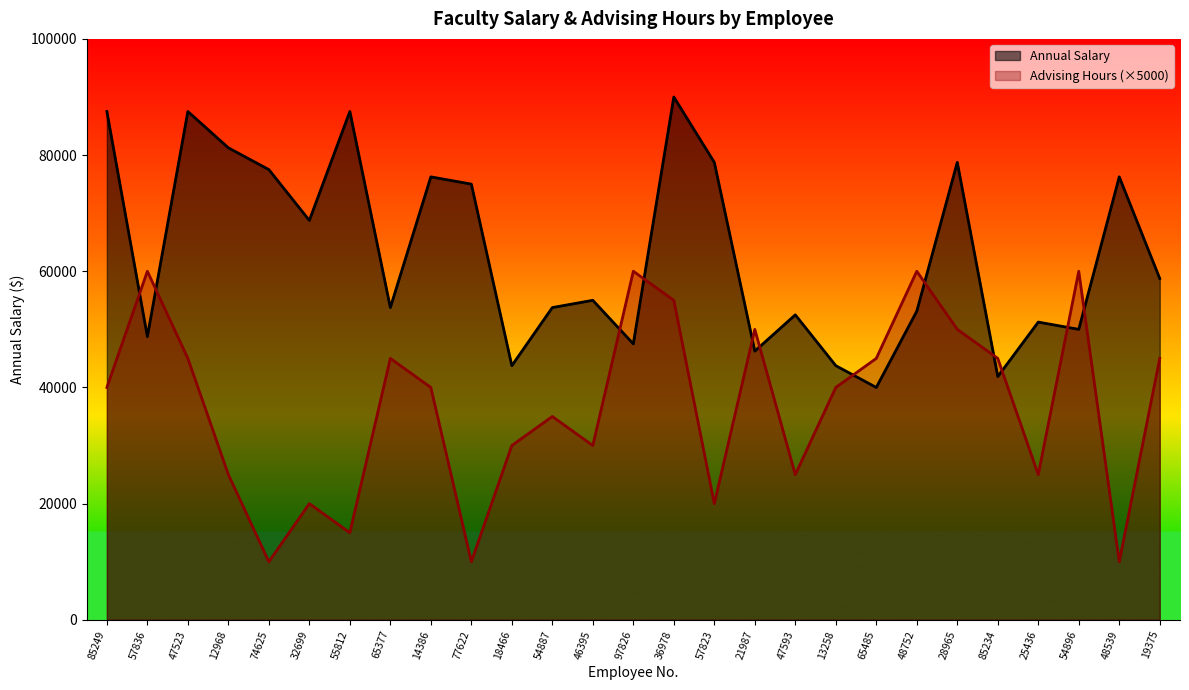

How many data points in Annual Salary are above 55000?

13